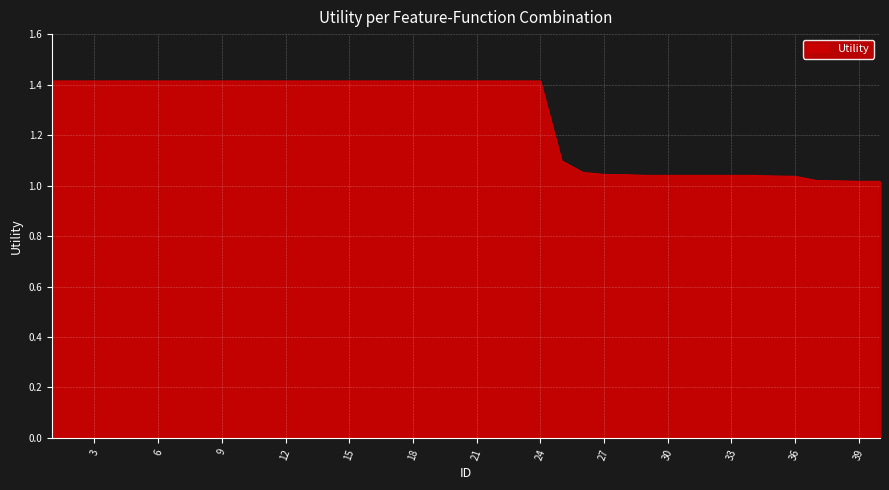

Does the chart have visible grid lines?

Yes